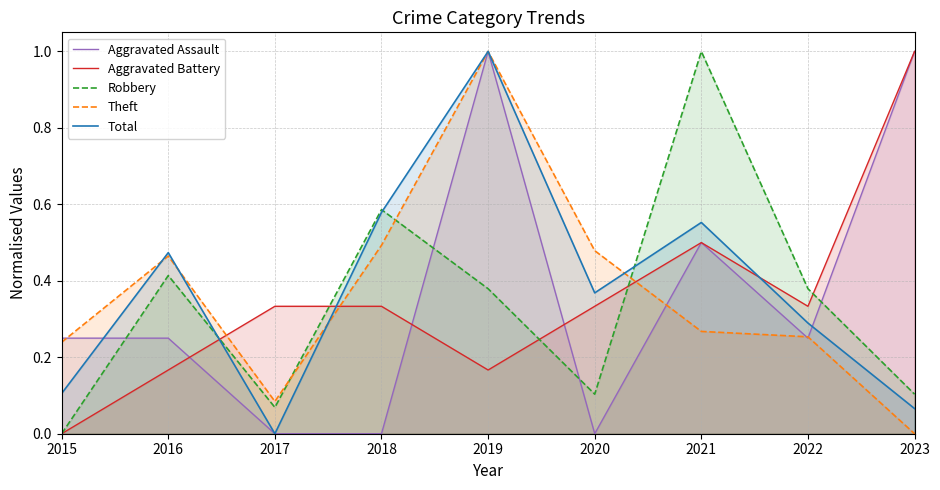

What is the difference between the Robbery values at 2019 and 2023?

0.3